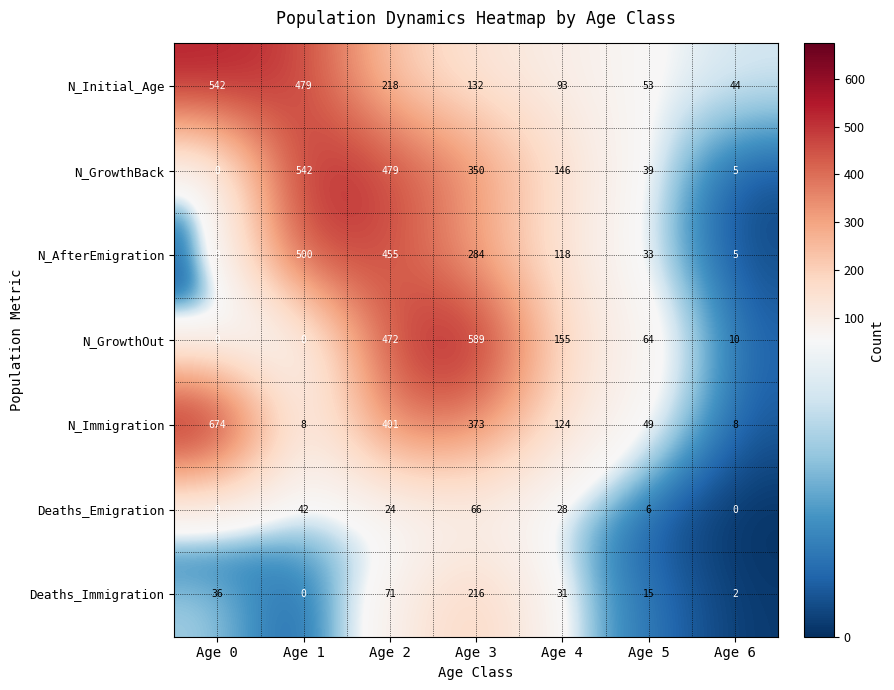

What is the sum of all N_GrowthBack values?

1561